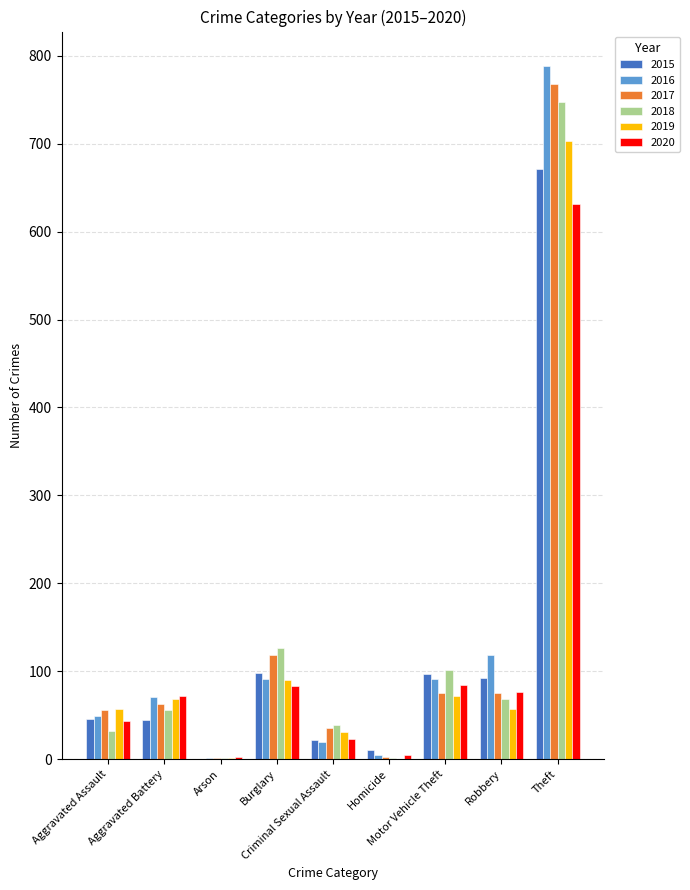

What is the highest value of the 2016 series?

788